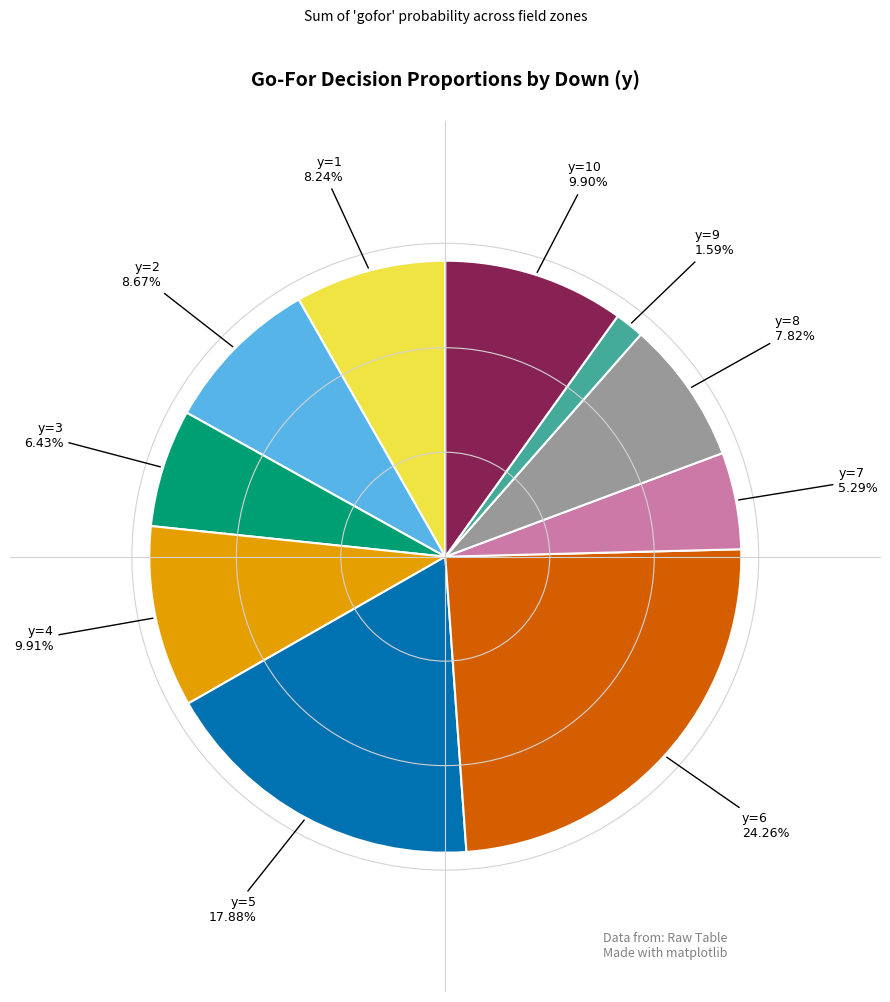

Is there a majority slice in this chart?

No